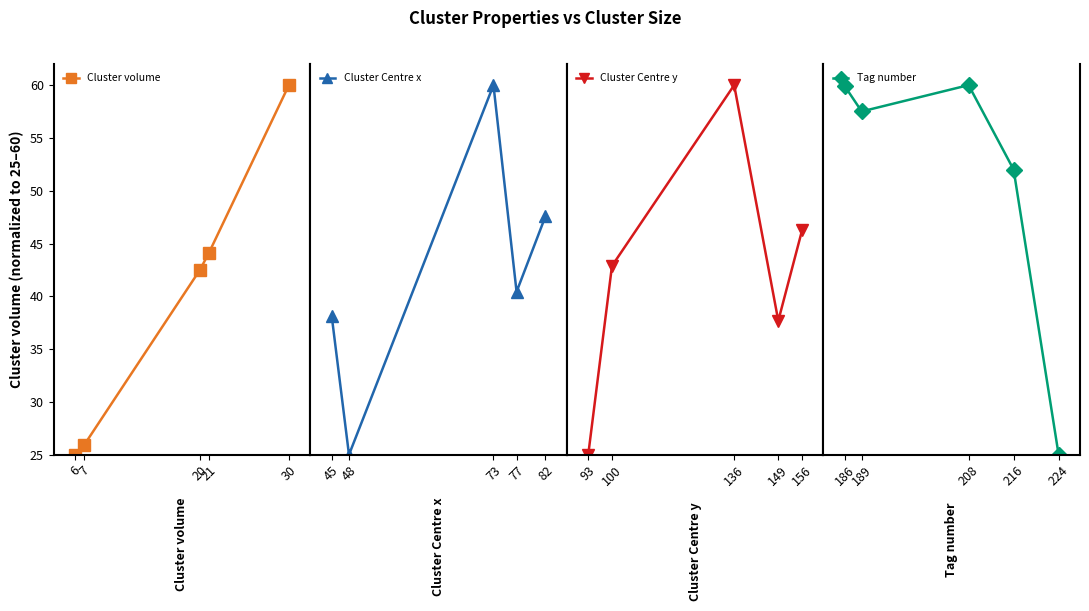

True or false: Cluster volume has more than 2 points higher than both neighbors.

False